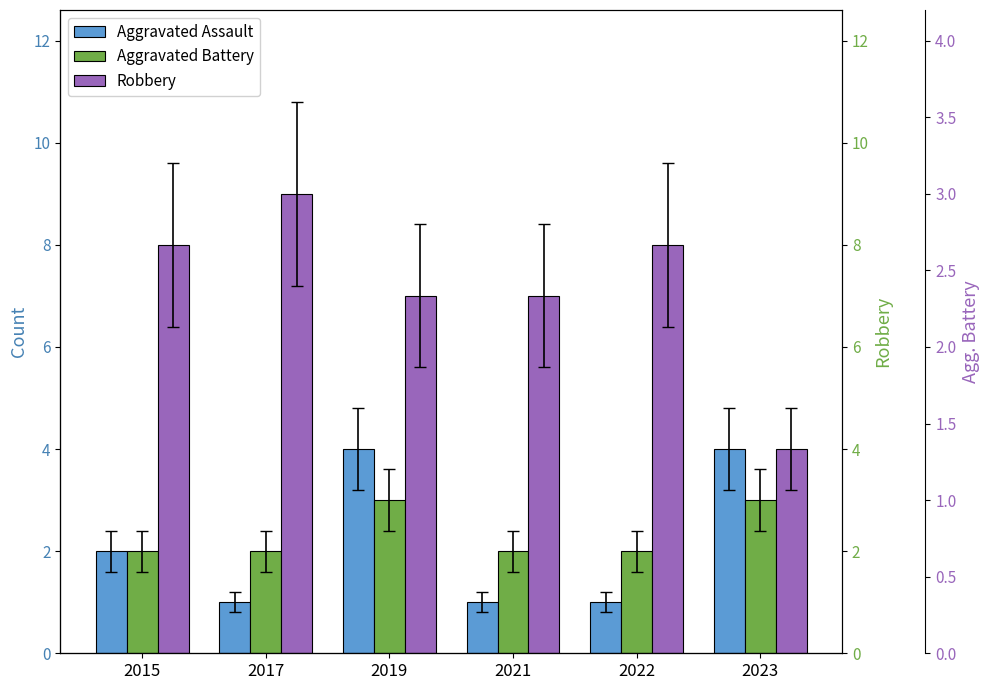

What is the smallest value displayed?

1